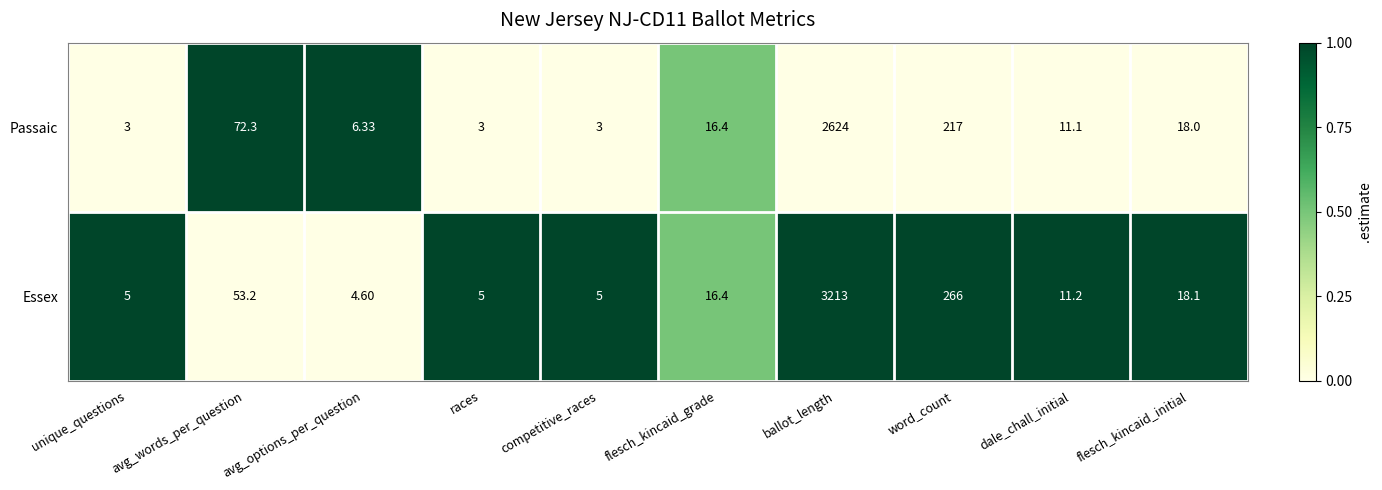

Between unique_questions and avg_words_per_question, which series saw the biggest shift?

Passaic